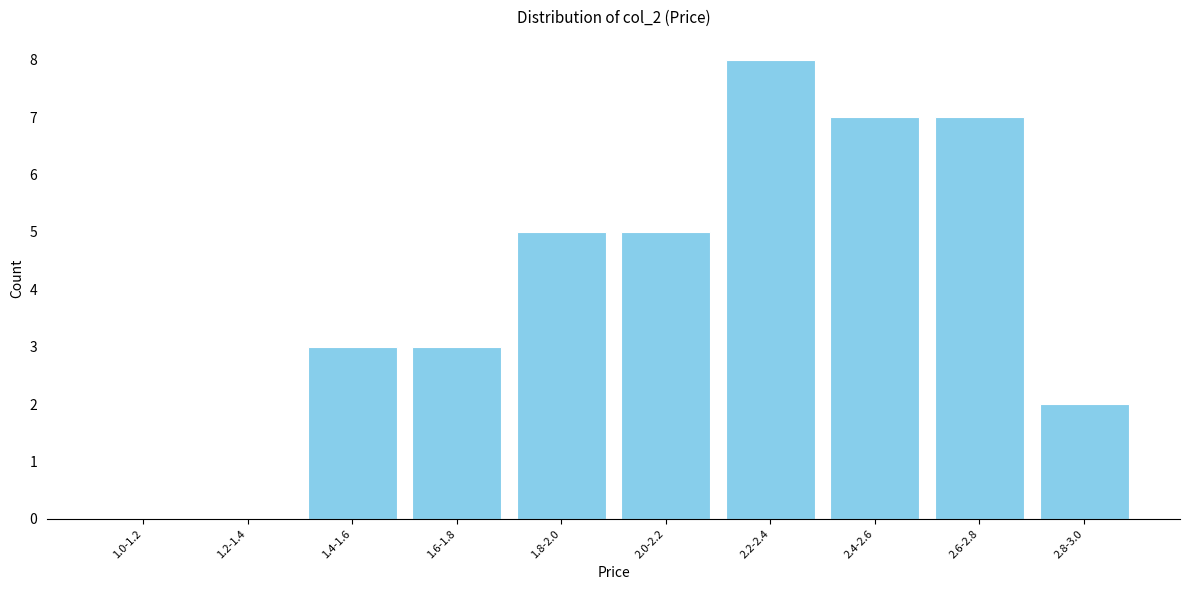

Reading left to right, list all the values displayed in this chart.

1.0-1.2=0	1.2-1.4=0	1.4-1.6=3	1.6-1.8=3	1.8-2.0=5	2.0-2.2=5	2.2-2.4=8	2.4-2.6=7	2.6-2.8=7	2.8-3.0=2